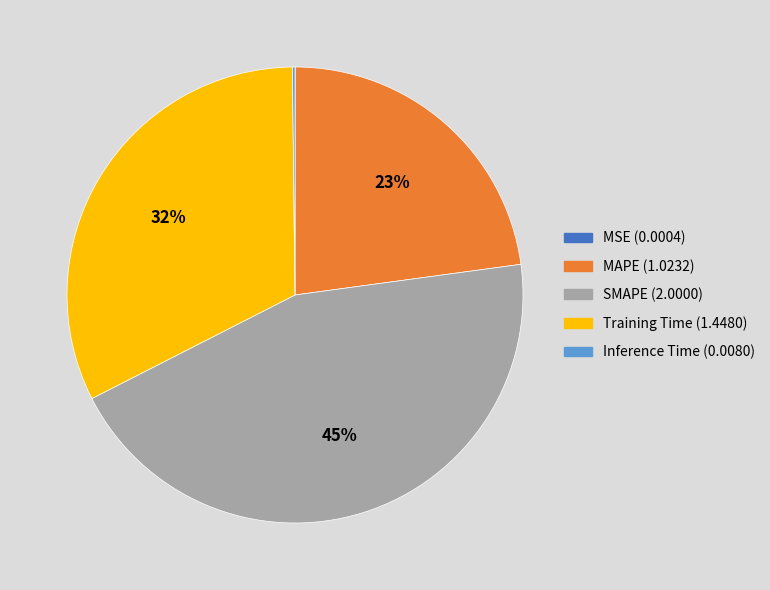

The Training Time slice represents 44% of the pie. True or false?

False